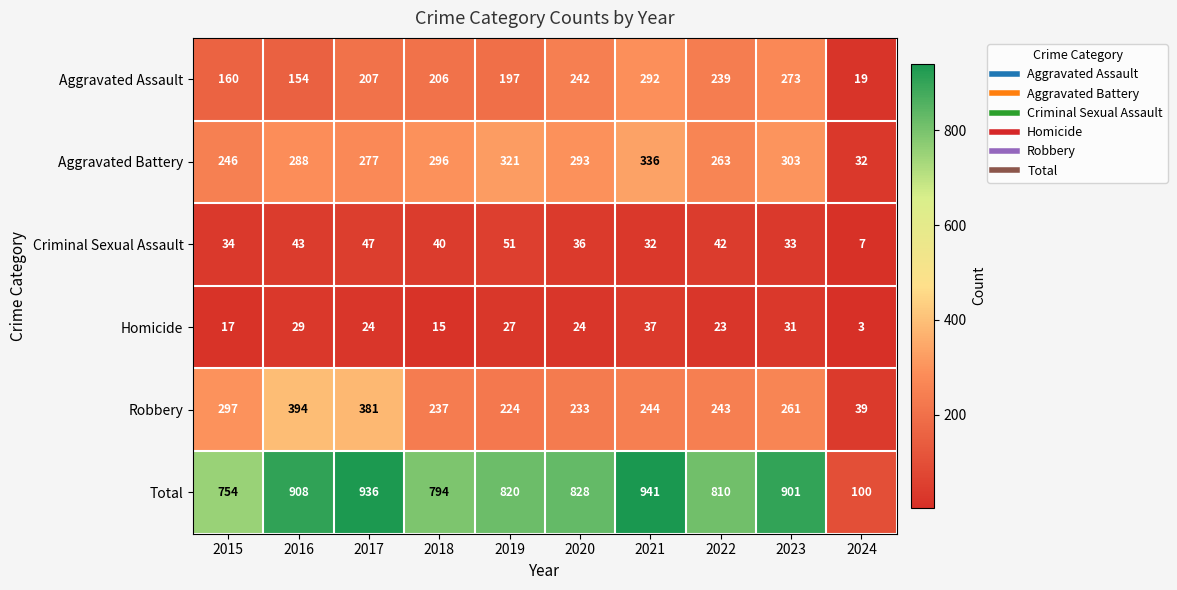

What is the average value of the Homicide series?

23